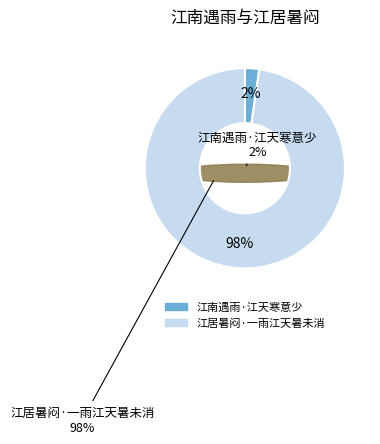

Rank the categories by value from highest to lowest.

江居暑闷·一雨江天暑未消, 江南遇雨·江天寒意少